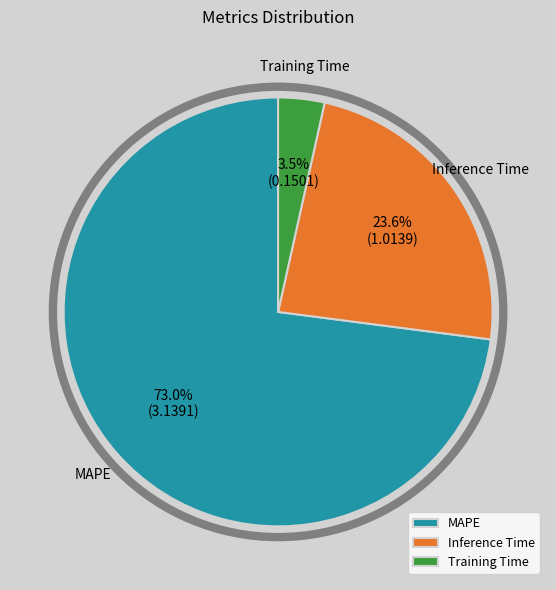

Rank the categories by value from lowest to highest.

Training Time, Inference Time, MAPE